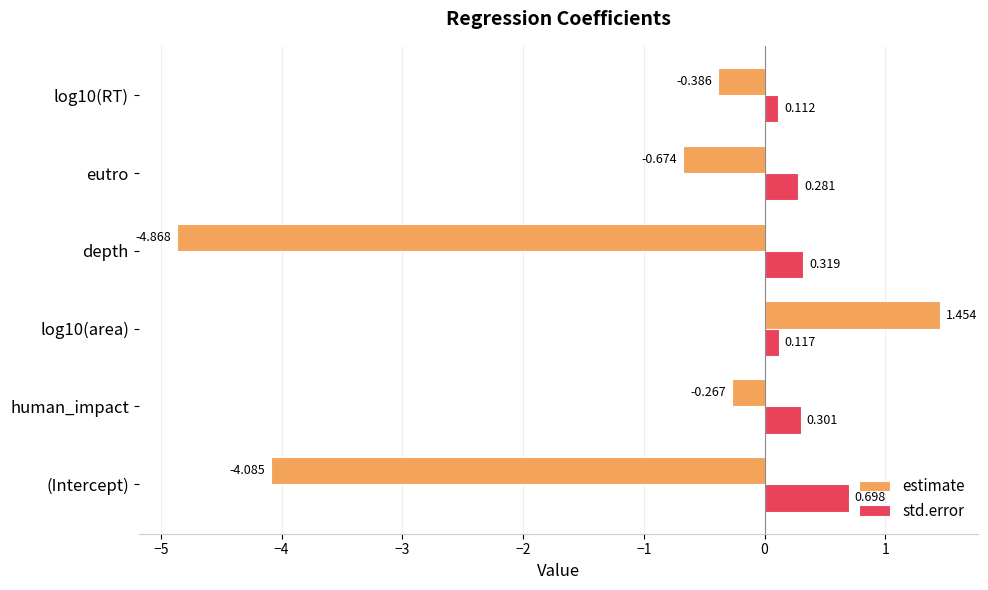

Which series has the largest range (max minus min)?

estimate